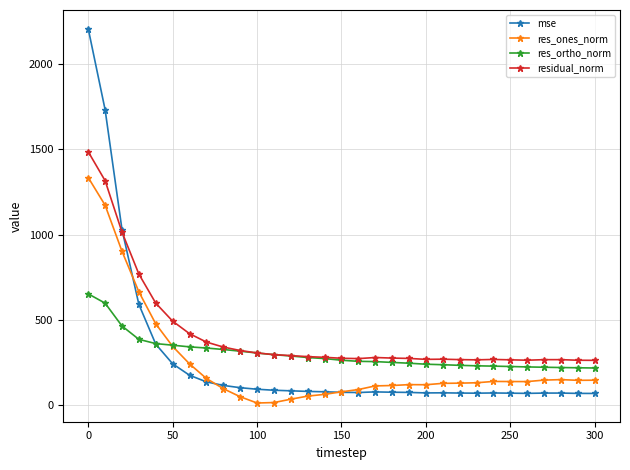

What are all the series names shown in the legend?

mse, res_ones_norm, res_ortho_norm, residual_norm